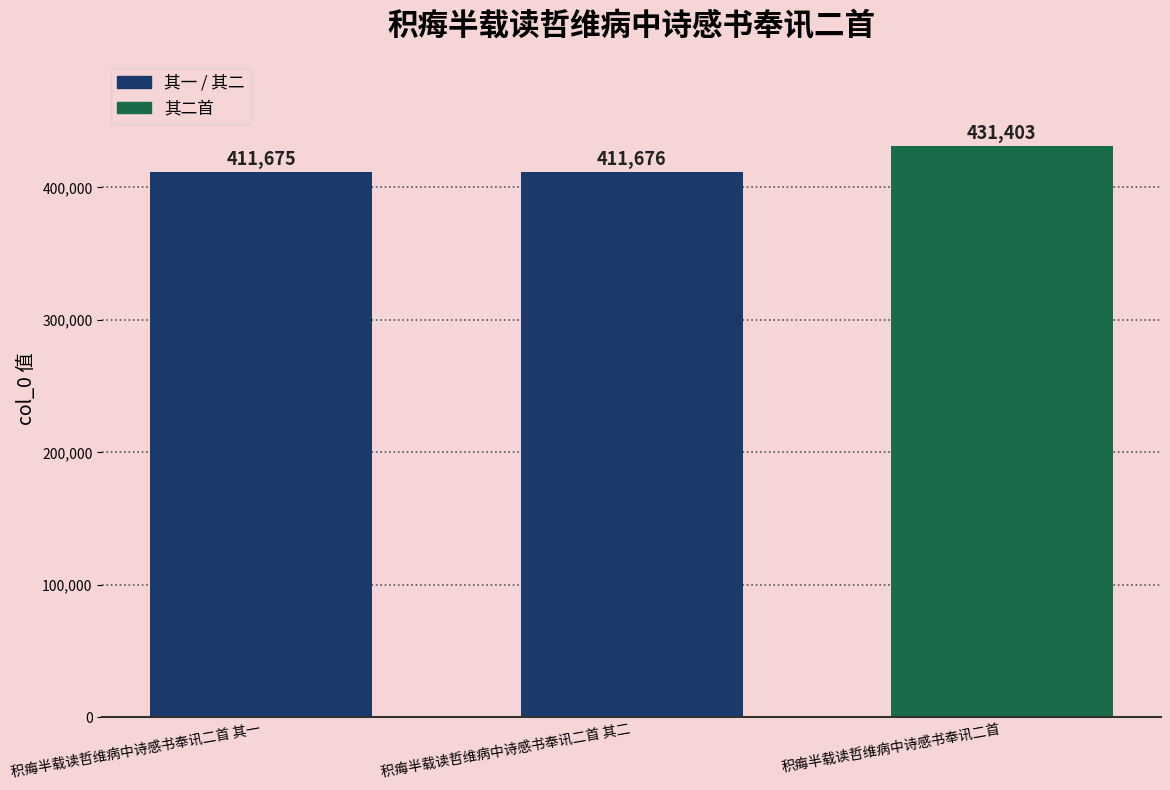

What is the ratio of the value at 积痗半载读哲维病中诗感书奉讯二首 其二 to the value at 积痗半载读哲维病中诗感书奉讯二首?

1.0